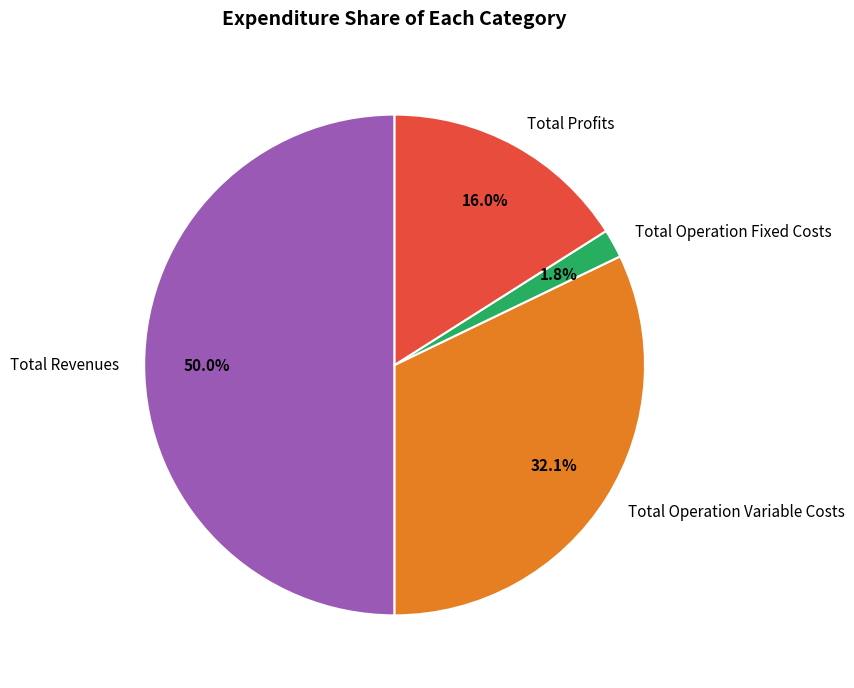

What percentage is the Total Profits slice, to the nearest percent?

16%